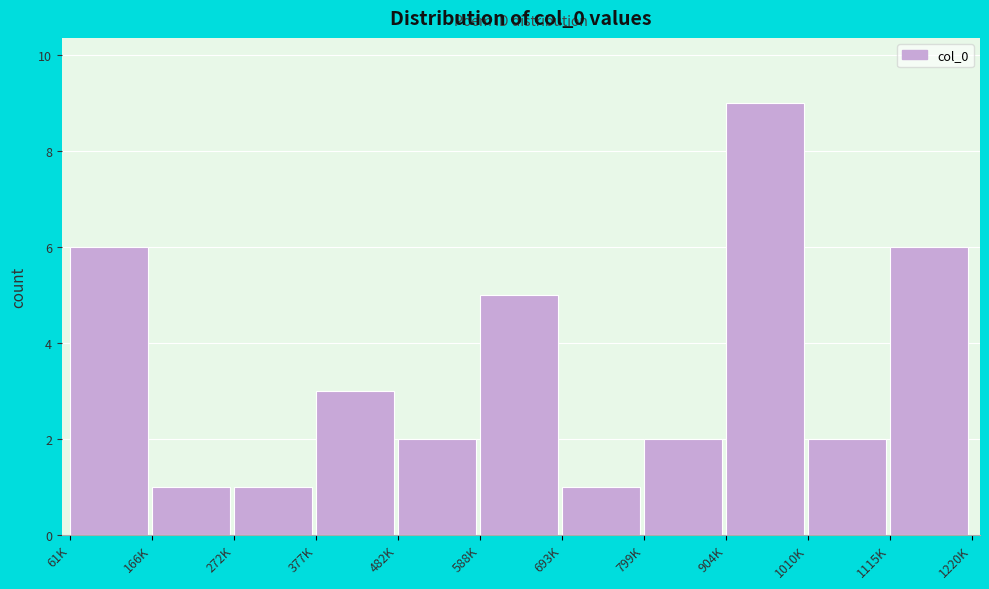

Reading right to left, transcribe all the data shown in this chart.

1115K=6	1010K=2	904K=9	799K=2	693K=1	588K=5	482K=2	377K=3	272K=1	166K=1	61K=6